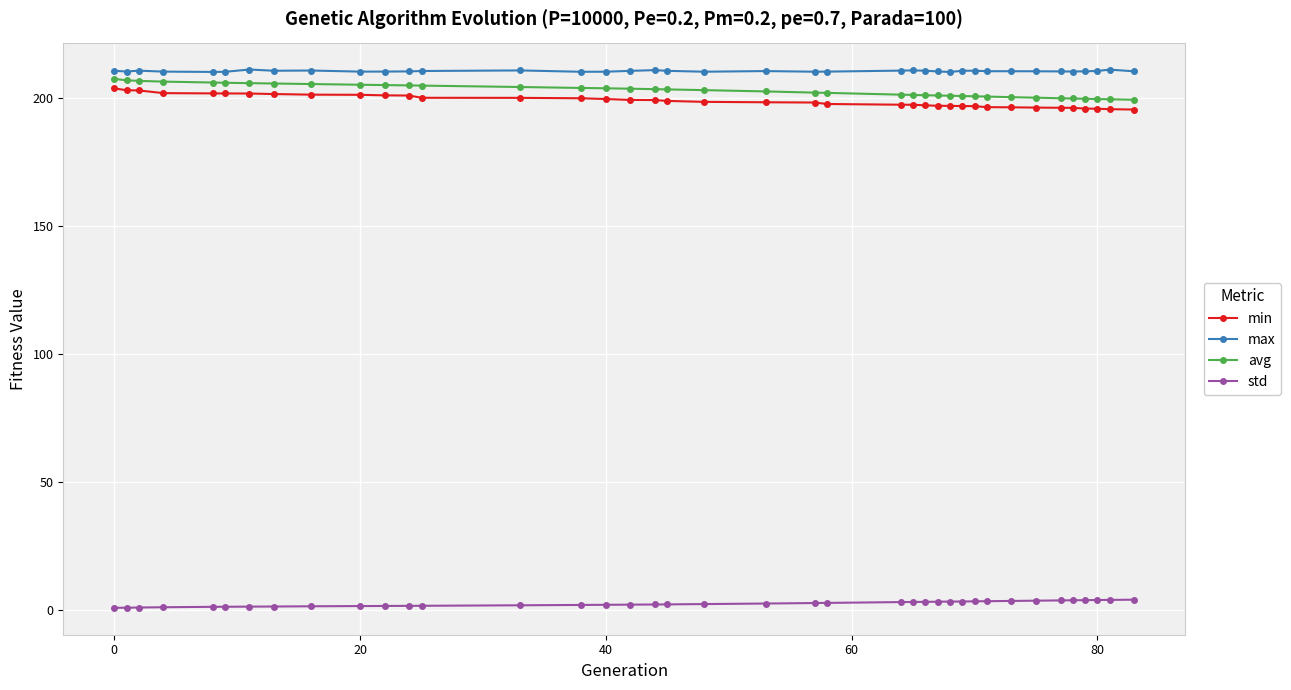

What is the value of the std point at the 8th from the left?

1.5